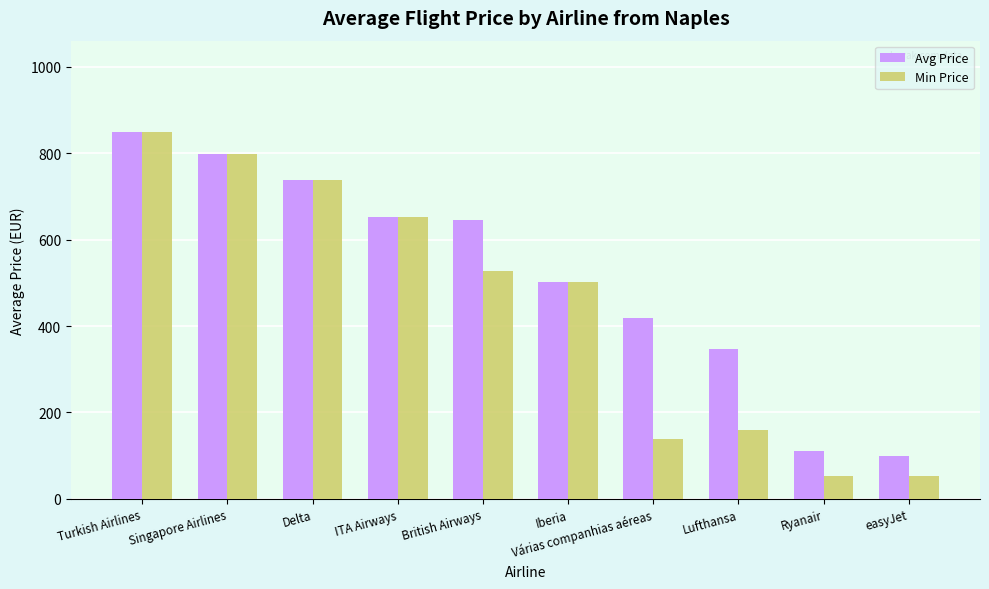

How many data points in Min Price are above 527?

5